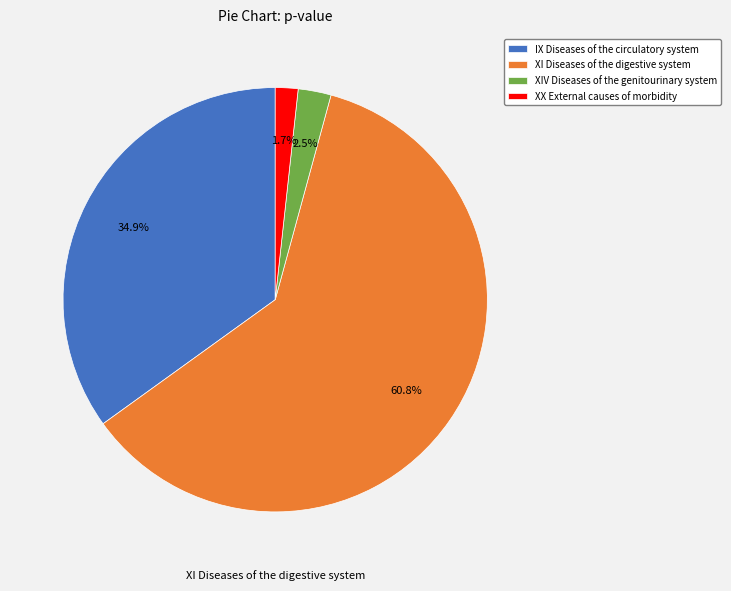

Is there a majority slice in this chart?

Yes